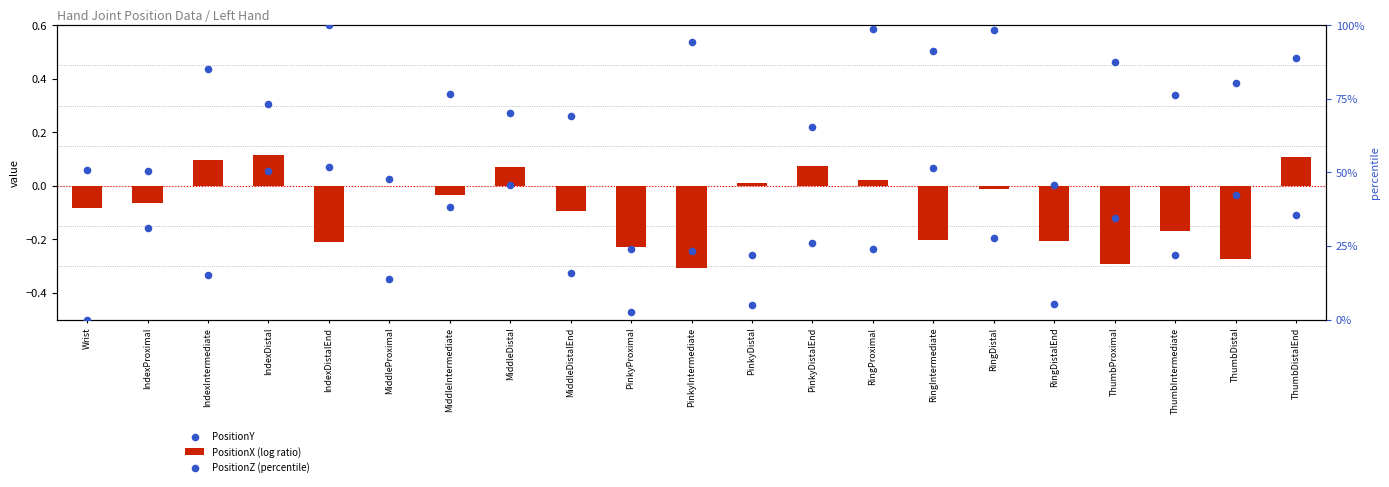

Which series has the largest total across all categories?

PositionZ (percentile)